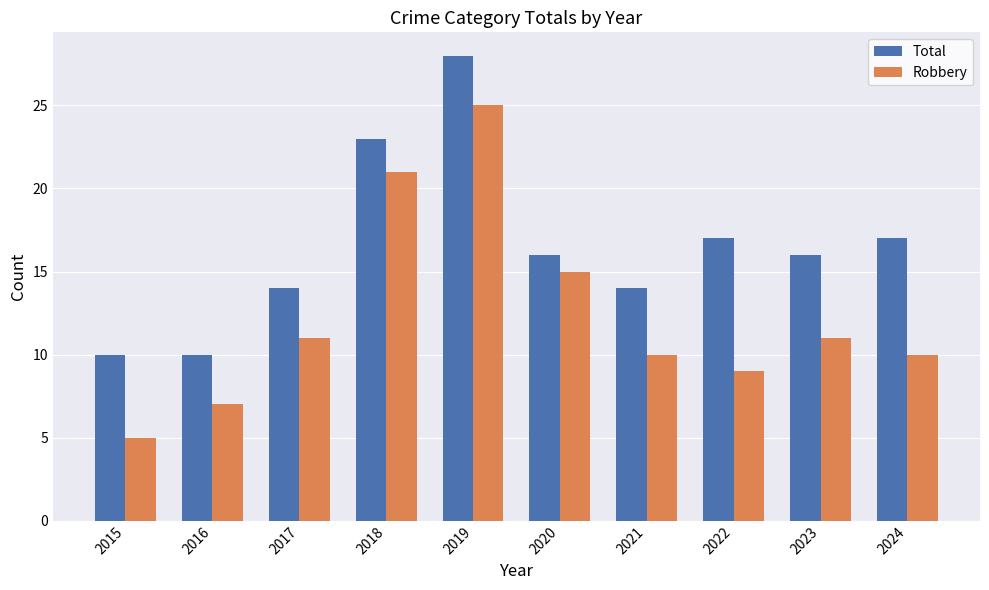

What is the difference between the Total values at 2019 and 2016?

18